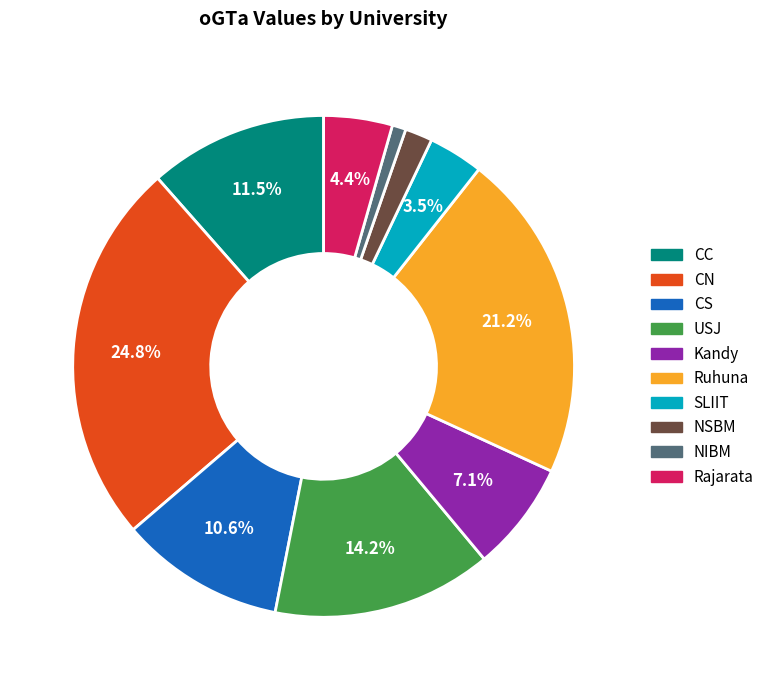

Does CC account for over 50% of the chart?

No